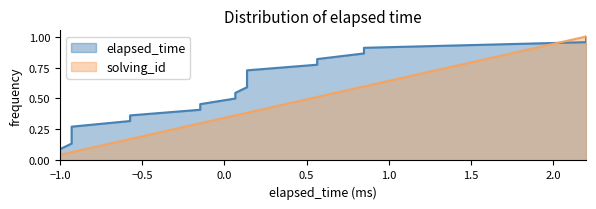

What is the average value?

0.5